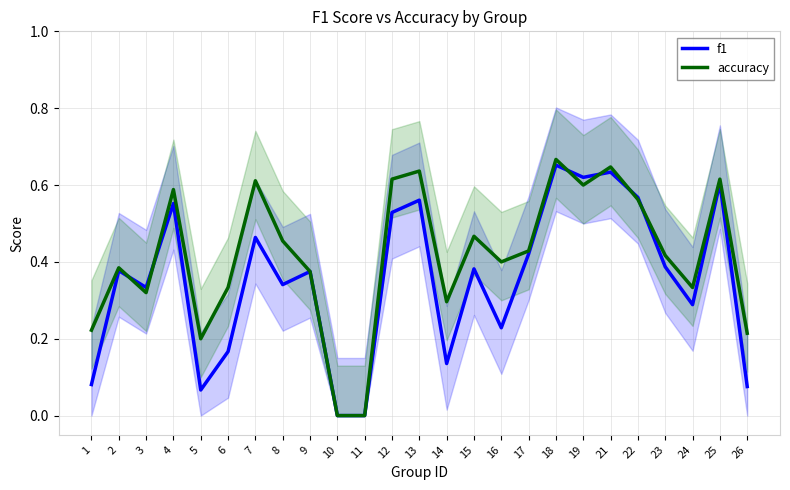

At 11, list the series in order from smallest to largest.

f1, accuracy